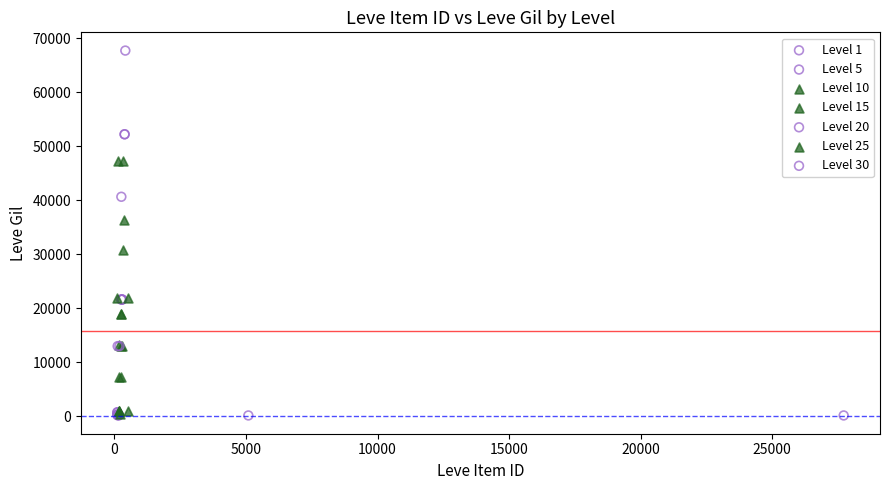

Which series has the widest spread of Y values?

Level 30